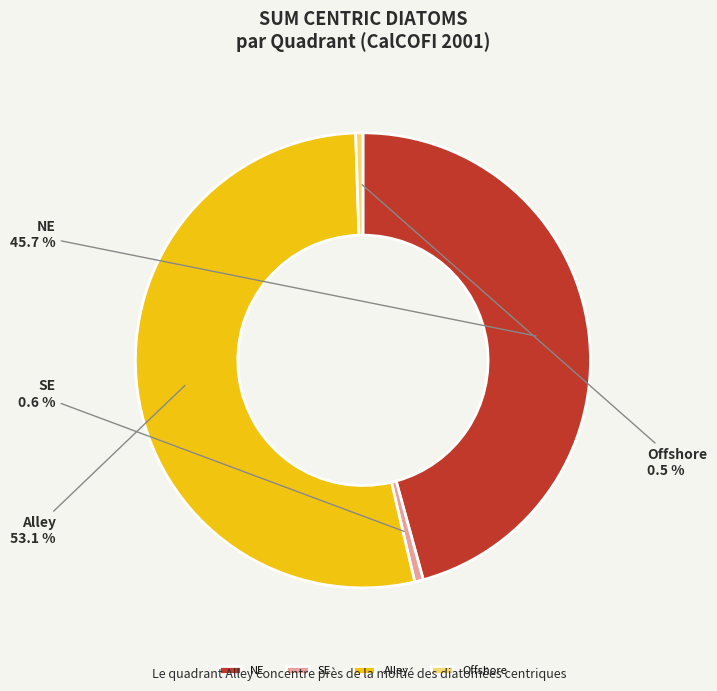

How many slices are in this pie chart?

4